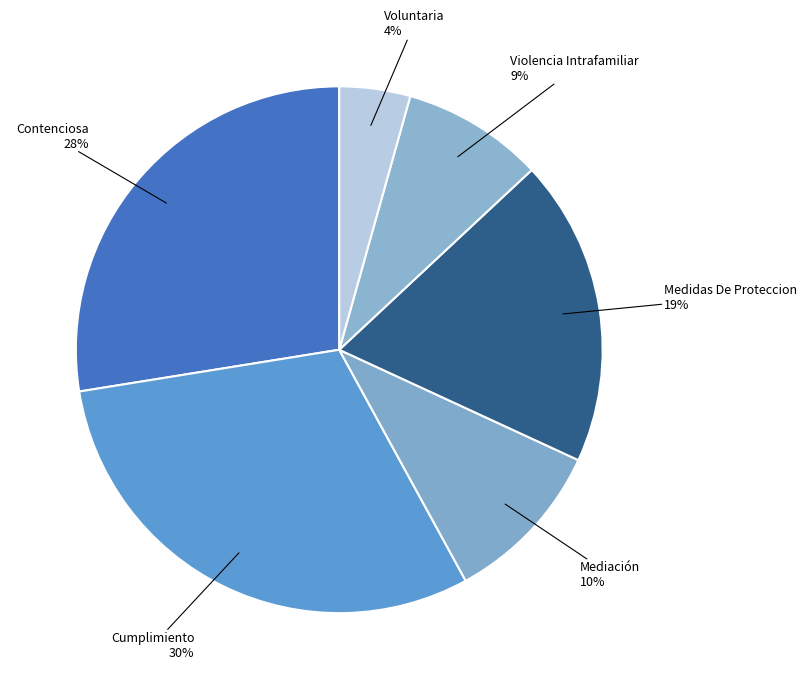

Count the number of slices in the pie.

6